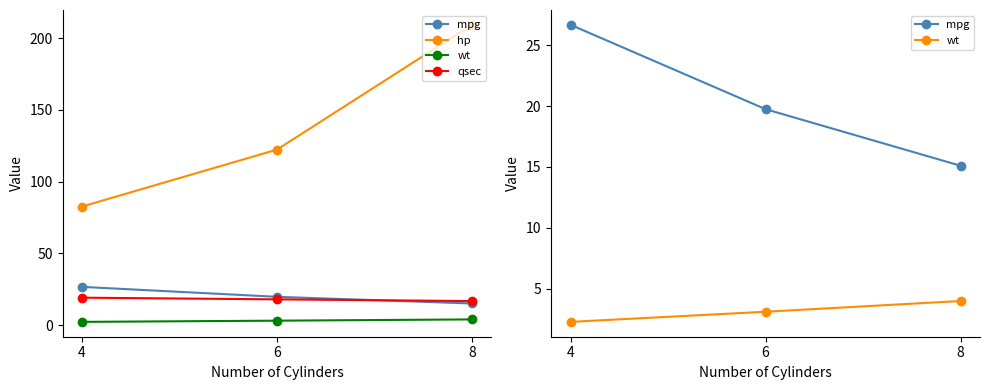

Is it true that mpg equals 12.5 at 6?

False